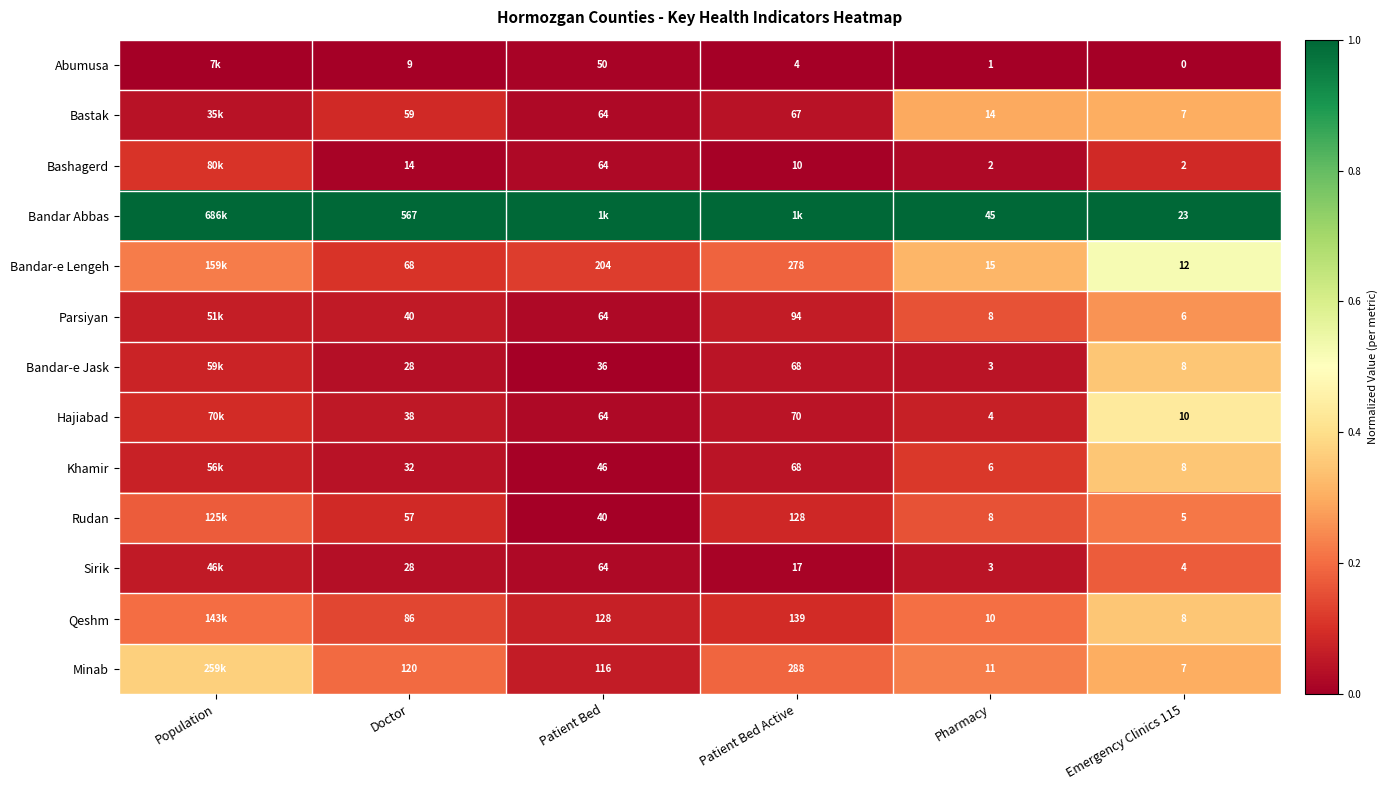

Is the value of Hajiabad at Doctor greater than the value of Bashagerd at Patient Bed?

No